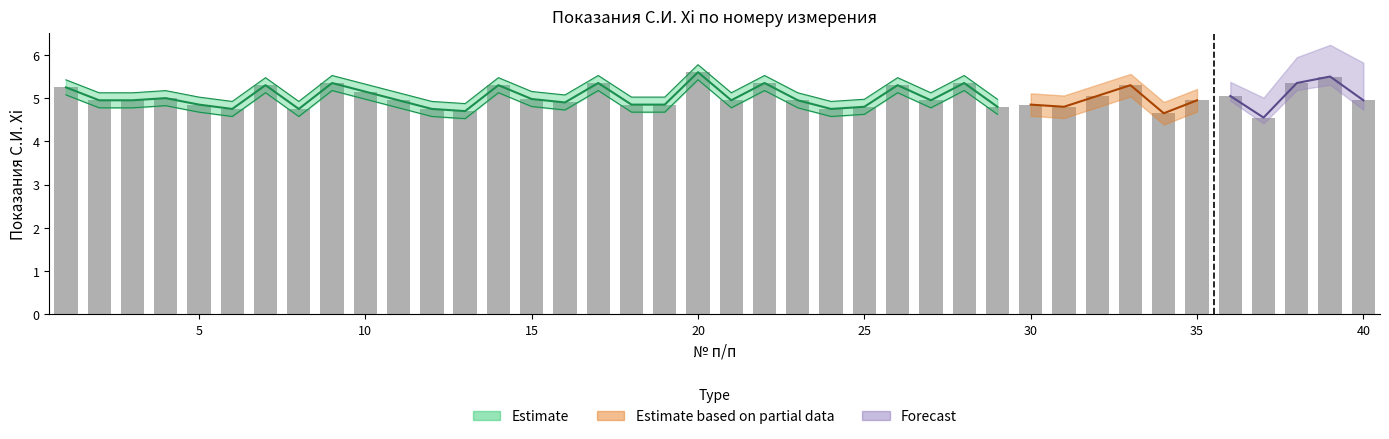

Reading left to right, list all the values displayed in this chart.

5.2	5.0	5.0	5.0	4.8	4.8	5.3	4.8	5.3	5.2	5.0	4.8	4.7	5.3	5.0	4.9	5.3	4.8	4.8	5.6	5.0	5.3	5.0	4.8	4.8	5.3	5.0	5.3	4.8	4.8	4.8	5.0	5.3	4.7	5.0	5.0	4.5	5.3	5.5	5.0